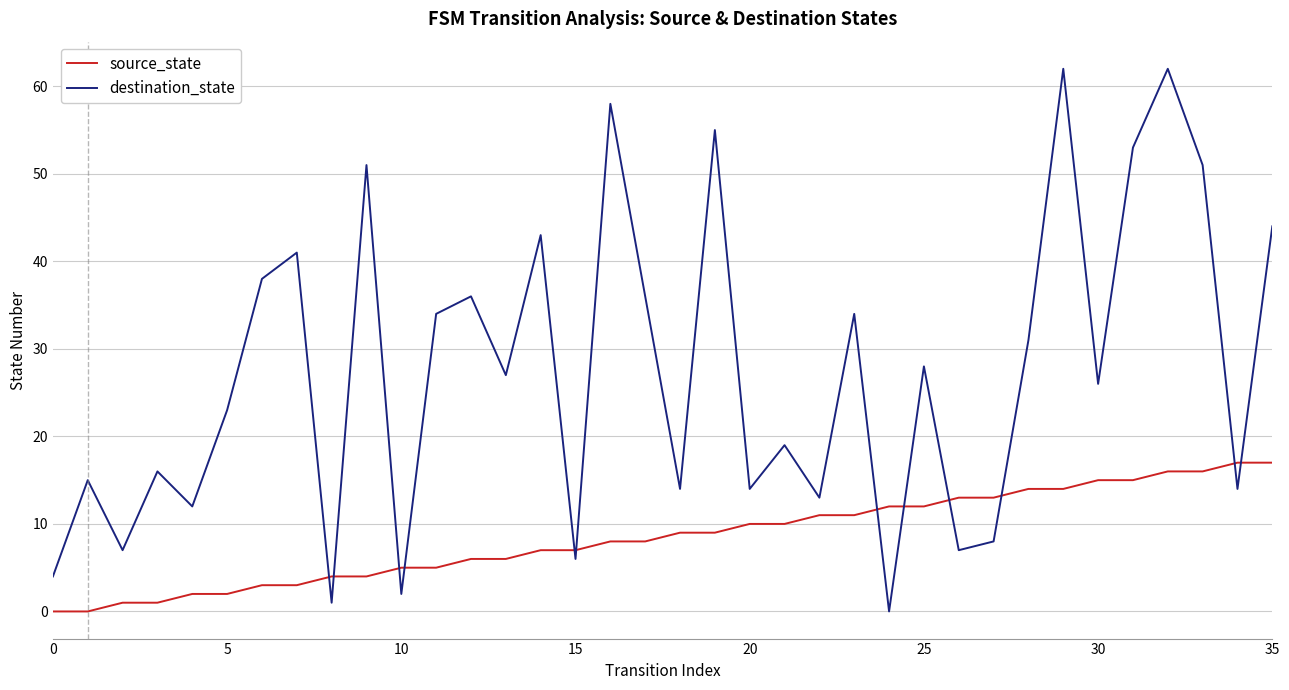

Does the chart display data point markers on the line(s)?

No